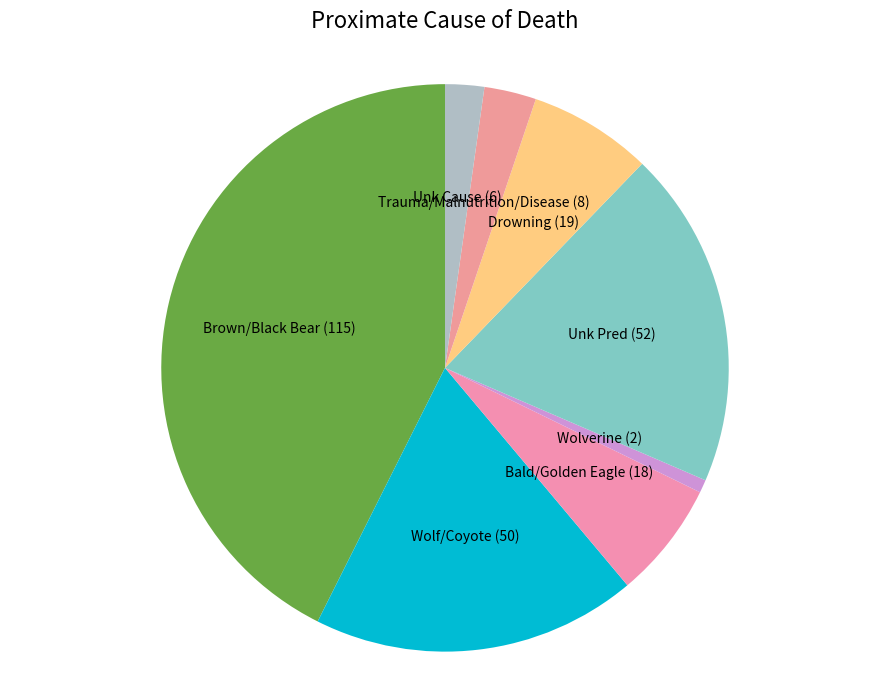

What is the largest slice in the pie chart?

Brown/Black Bear